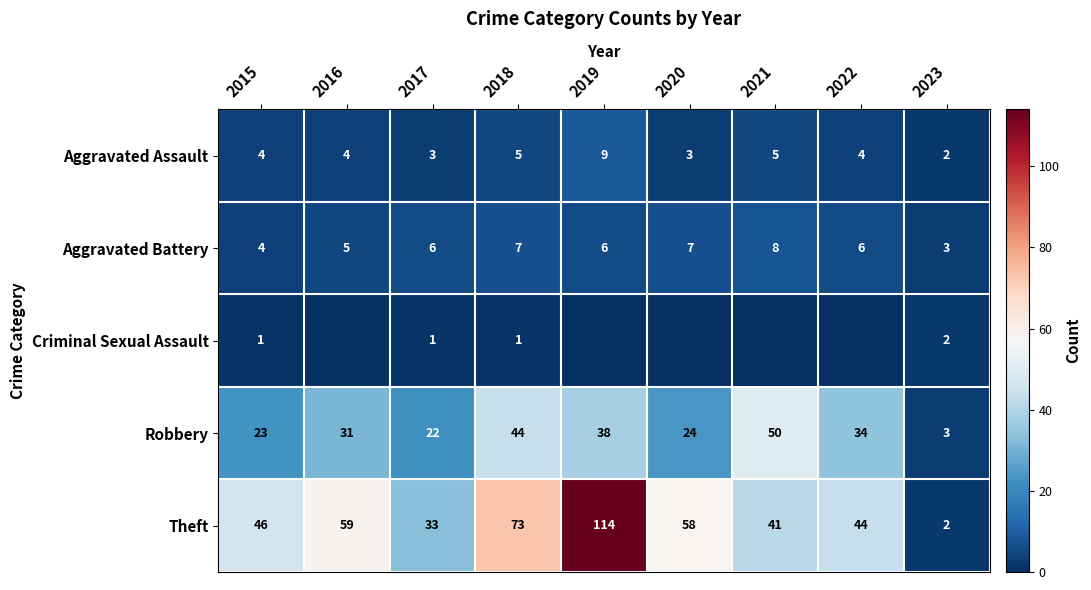

Is it true that Aggravated Battery equals 8 at 2016?

False